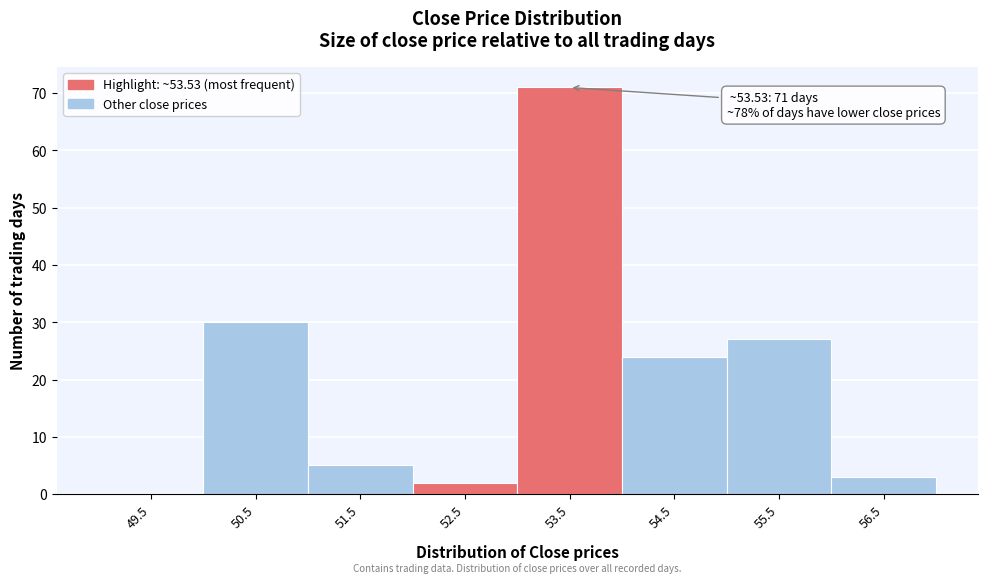

Reading right to left, what are all the values shown in this chart?

56.5=3	55.5=27	54.5=24	53.5=71	52.5=2	51.5=5	50.5=30	49.5=0